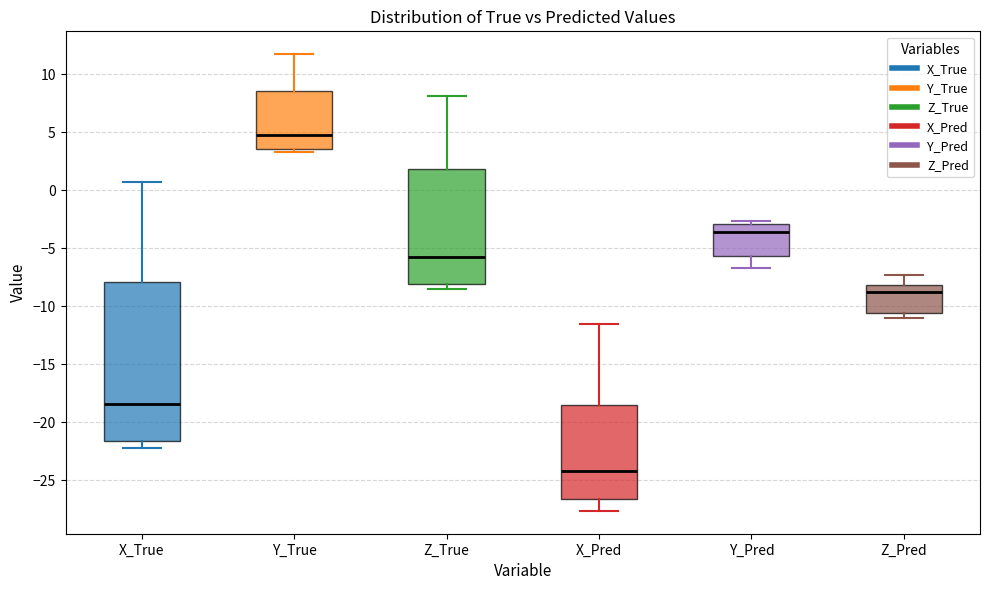

Reading left to right, transcribe this box plot: for each box, give where its median line is, the range the box spans, and where its two whiskers end, as read against the y-axis. The values are not printed on the chart, so give them approximately, as read against the axis.

X_True: median -18.5, box -21.5 to -8.0, whiskers -22.0 to 0.5
Y_True: median 5.0, box 3.5 to 8.5, whiskers 3.5 (just below the box's lower edge) to 11.5
Z_True: median -5.5, box -8.0 to 2.0, whiskers -8.5 to 8.0
X_Pred: median -24.0, box -26.5 to -18.5, whiskers -27.5 to -11.5
Y_Pred: median -3.5, box -5.5 to -3.0, whiskers -6.5 to -2.5
Z_Pred: median -9.0, box -10.5 to -8.0, whiskers -11.0 to -7.5